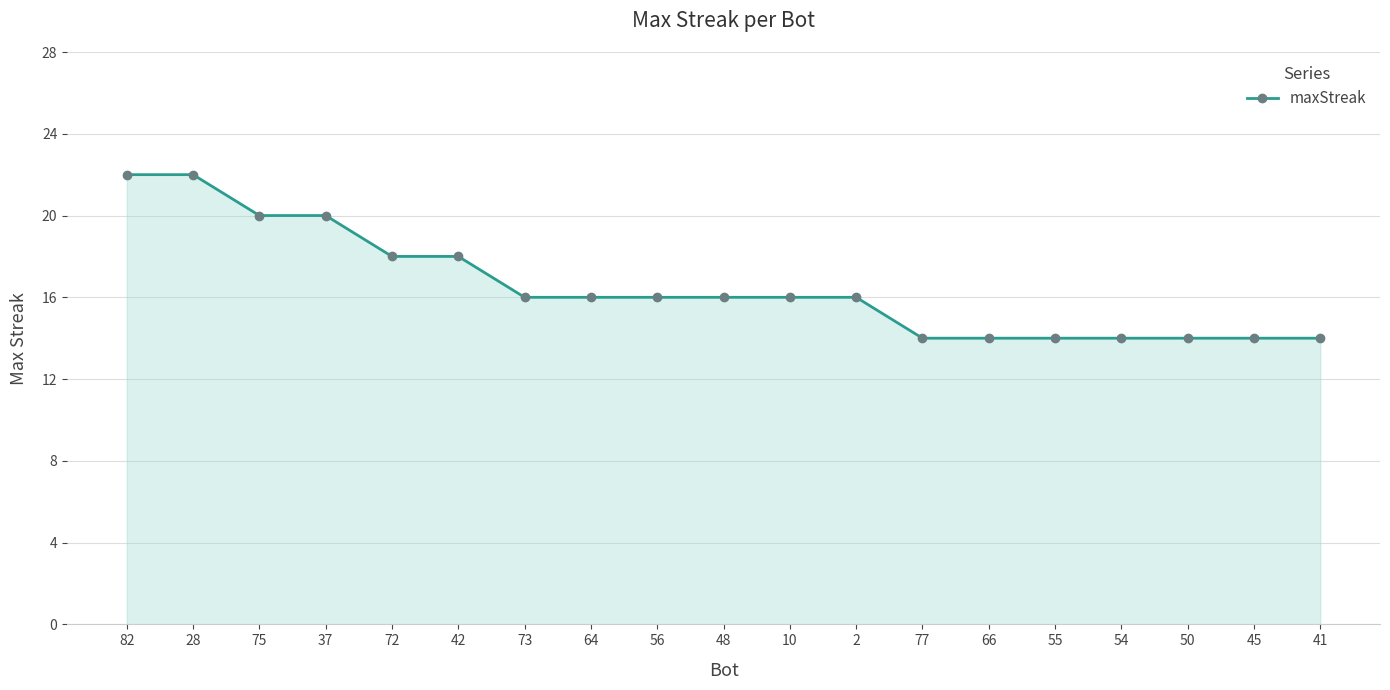

Which has a higher value, 45 or 37?

37